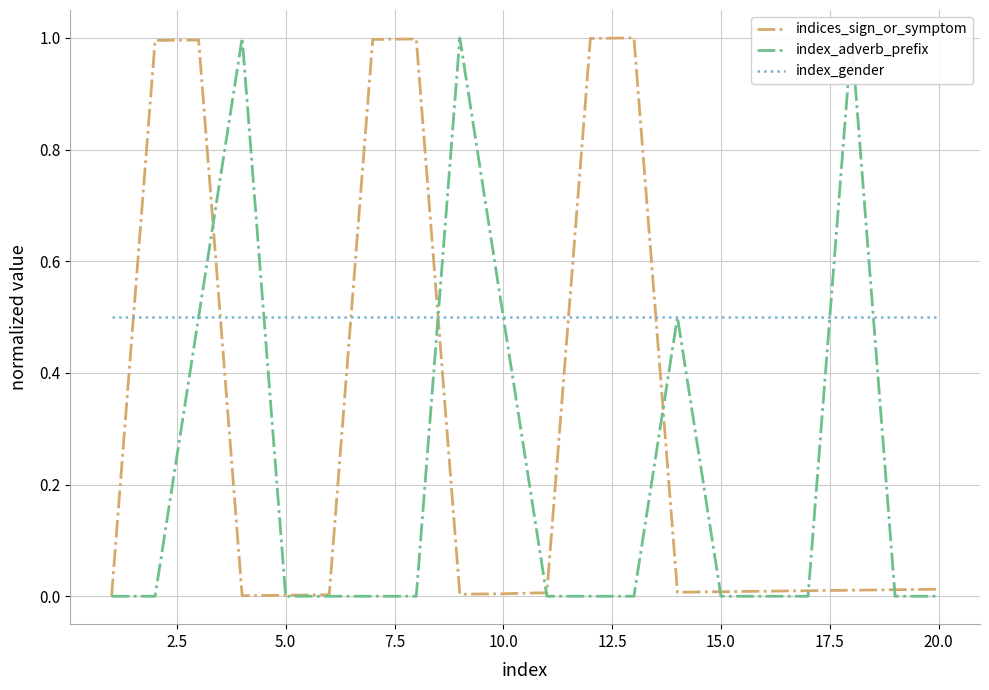

Which series has the largest total across all categories?

index_gender